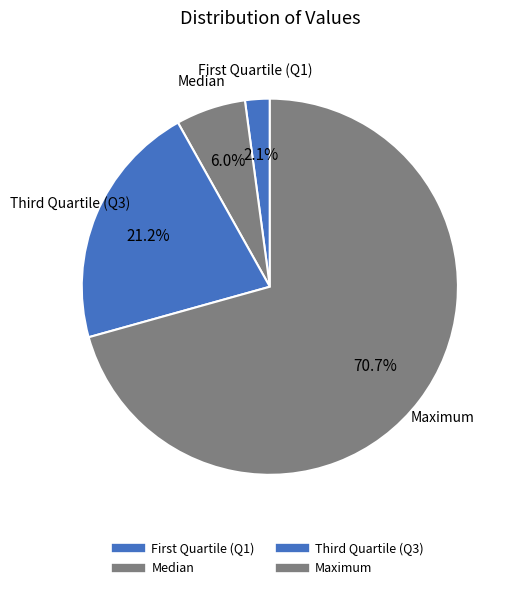

Count the number of slices in the pie.

4